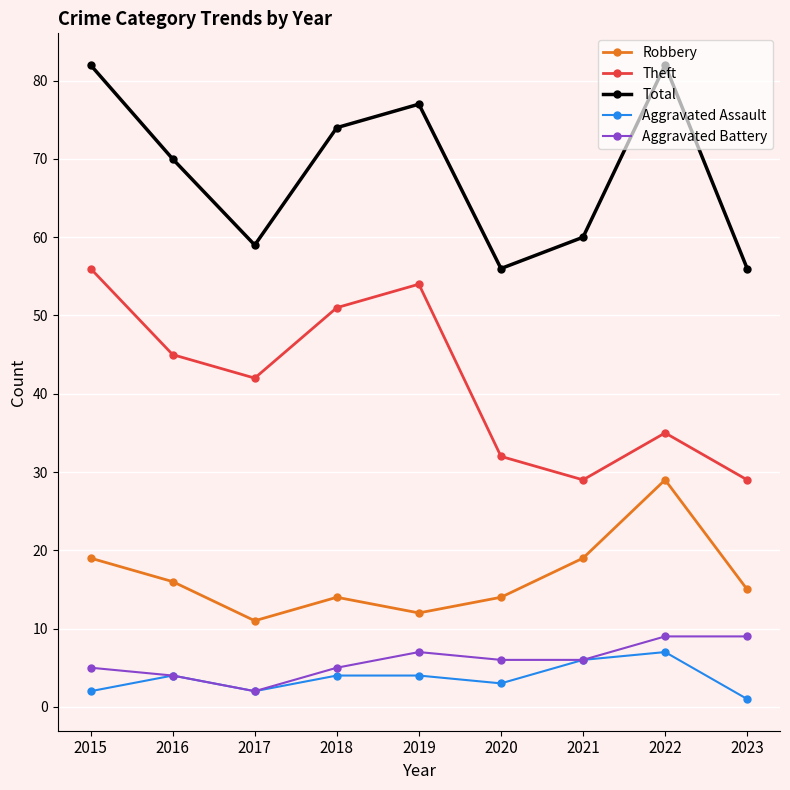

What are all the series names shown in the legend?

Robbery, Theft, Total, Aggravated Assault, Aggravated Battery